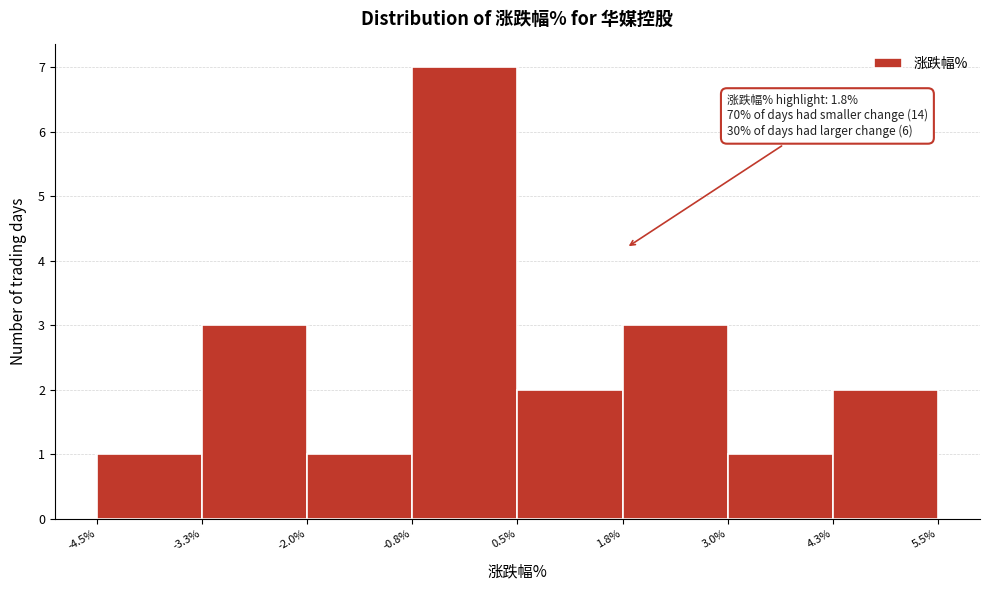

Which range on the x-axis has the tallest bar?

-0.8% to 0.5%